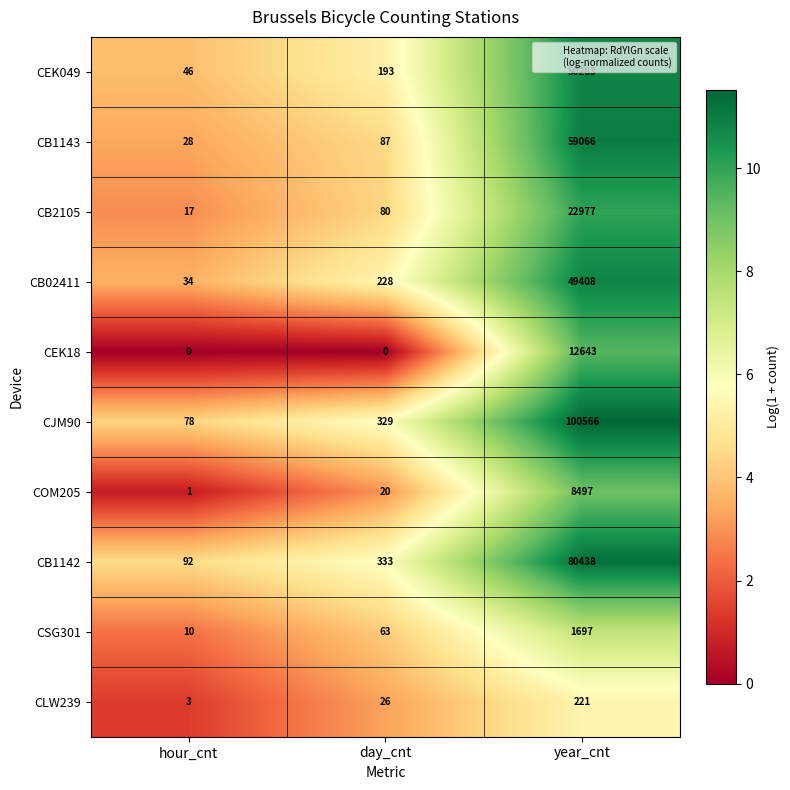

What is the difference between the maximum and minimum values in the CB02411 series?

49374